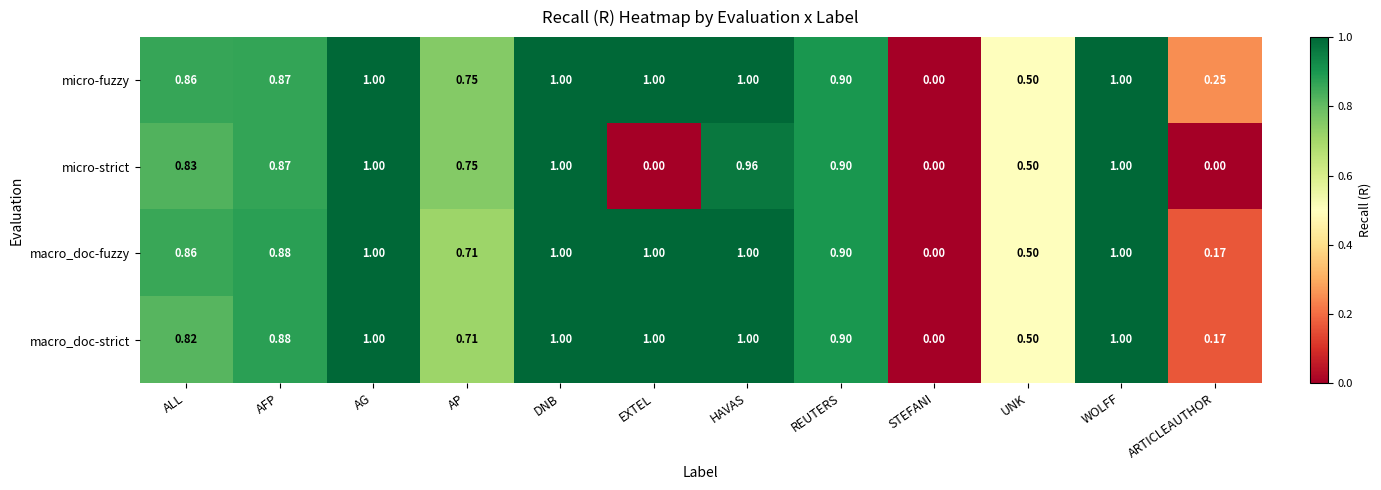

Where is micro-fuzzy nearest to the value 0?

STEFANI